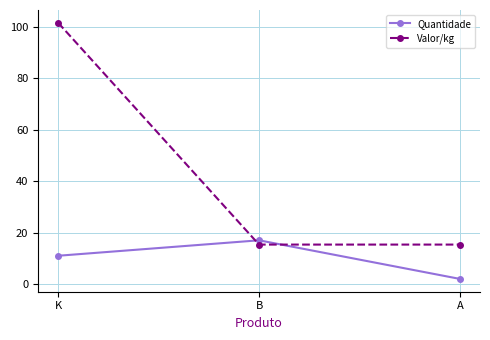

Rank the series by their average value, from highest to lowest.

Valor/kg, Quantidade